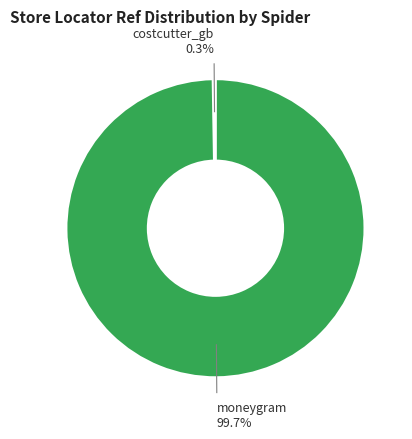

Does any single category account for the majority?

Yes